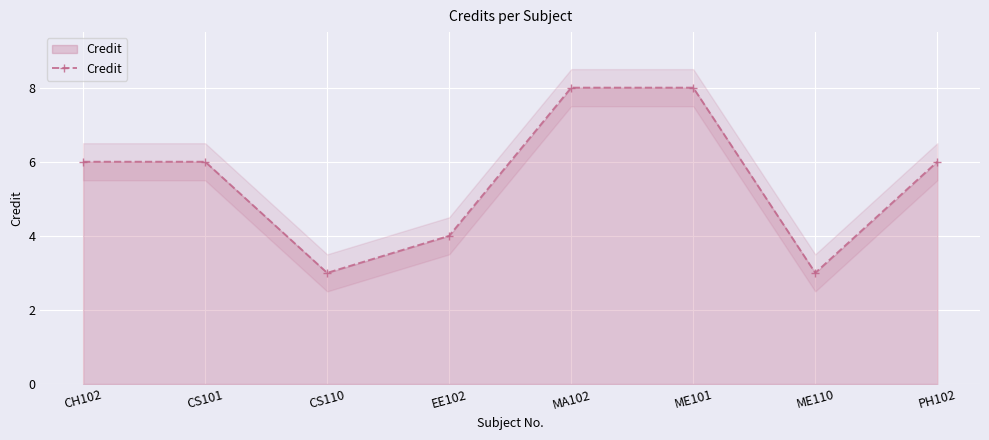

What is the minimum value shown in the chart?

3